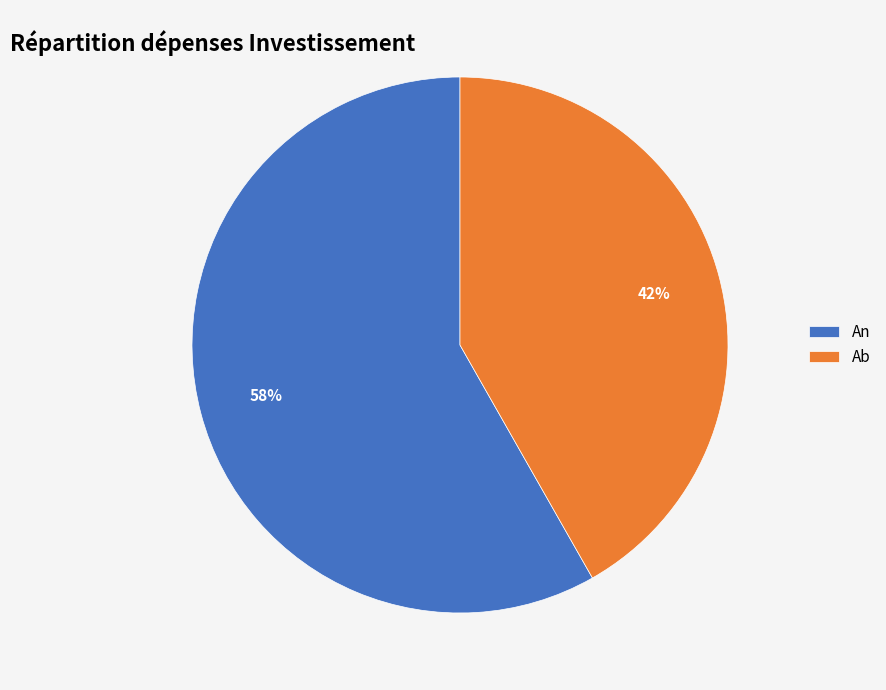

Rank the categories by value from highest to lowest.

An, Ab